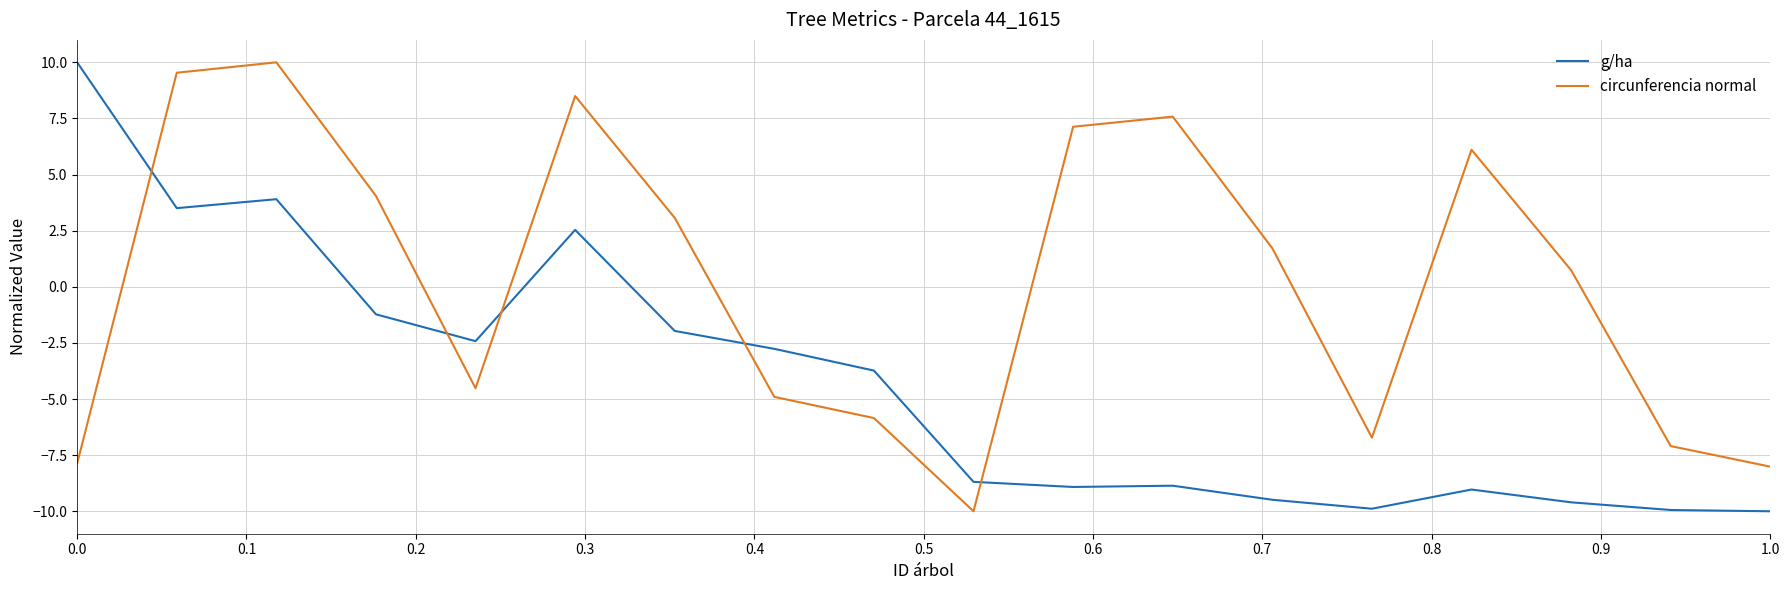

What is the difference between the maximum and minimum values in the circunferencia normal series?

20.0